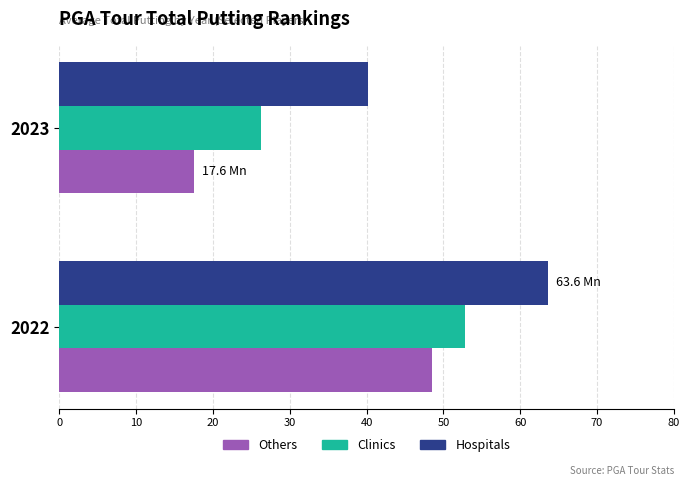

True or false: Clinics has a value of 93.2 at 2022.

False